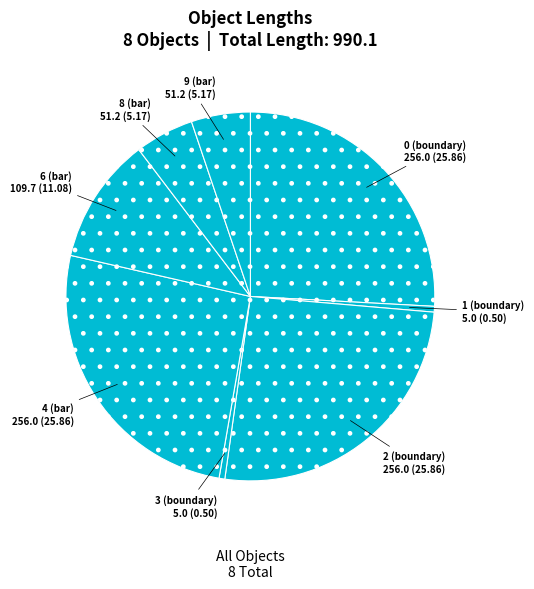

Count the number of slices in the pie.

8